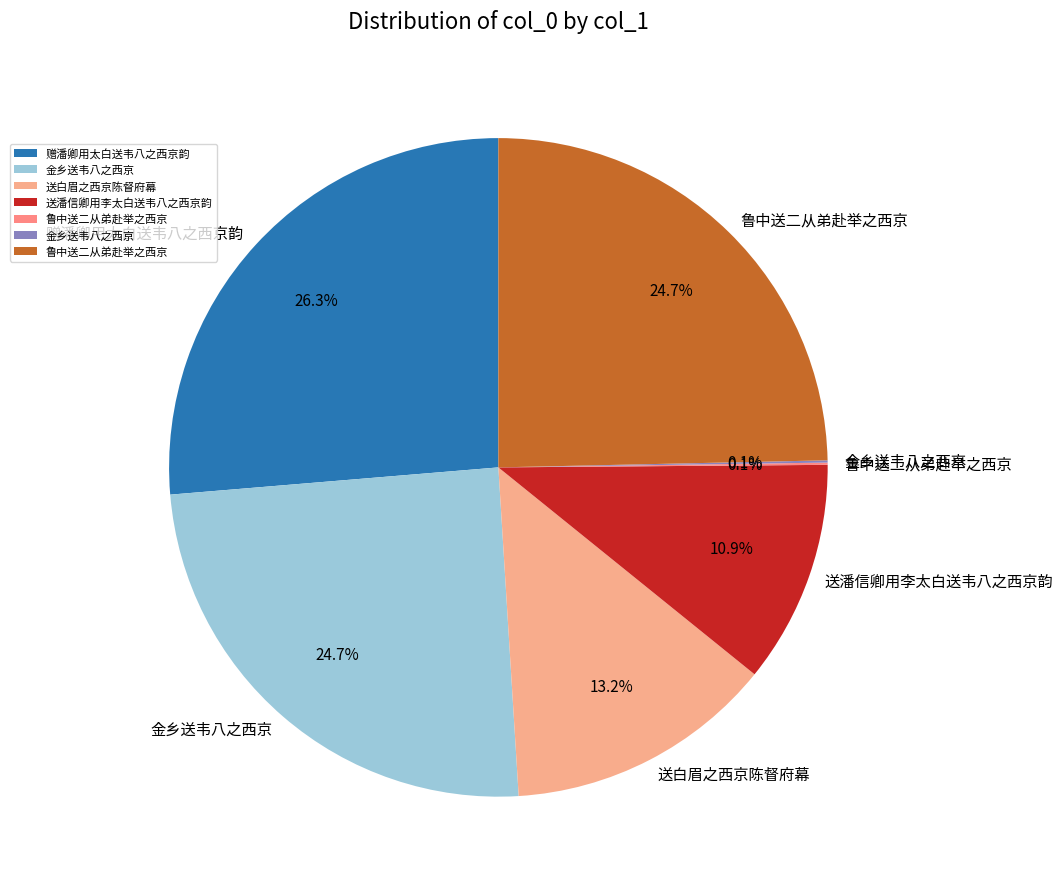

To the nearest percent, what is the average slice percentage?

14%